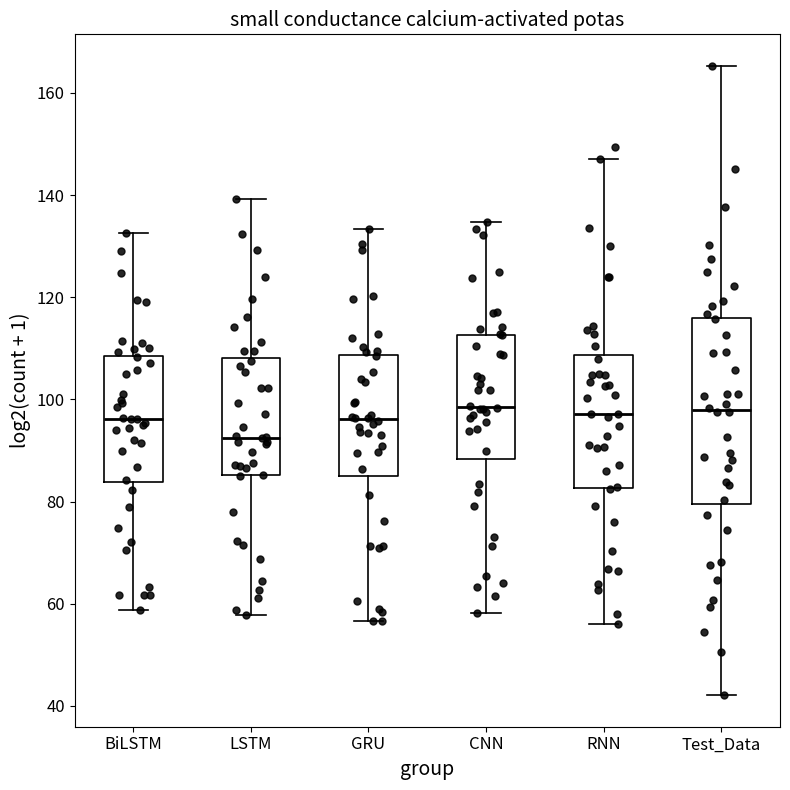

Where is the lower edge of the box for RNN on the y-axis? The values are not printed on the chart, so give them approximately, as read against the axis.

82